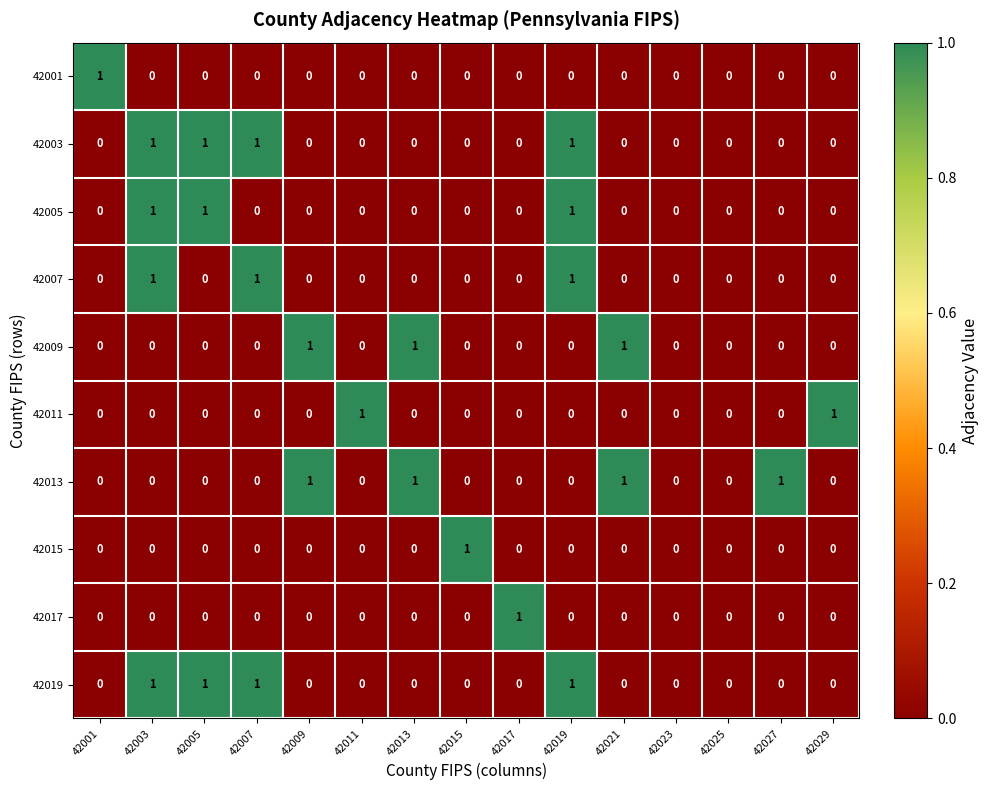

Is it true that 42005 equals 0 at 42013?

True